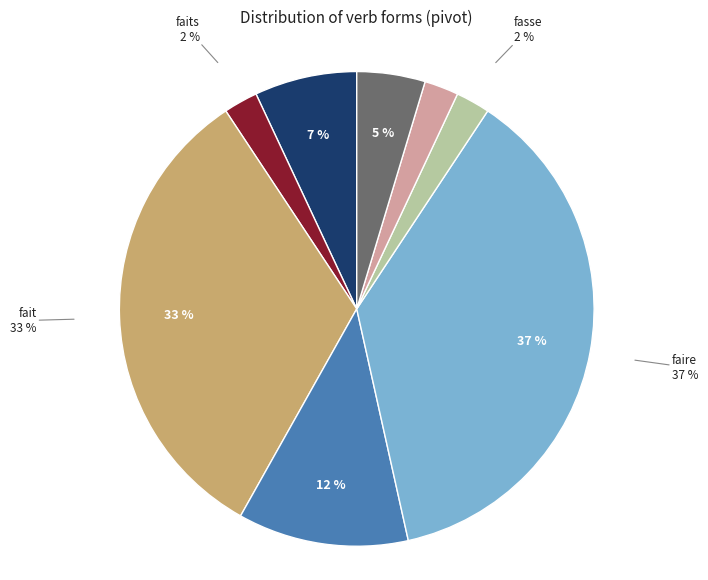

To the nearest percent, what is the difference between the largest and smallest slice percentages?

35%